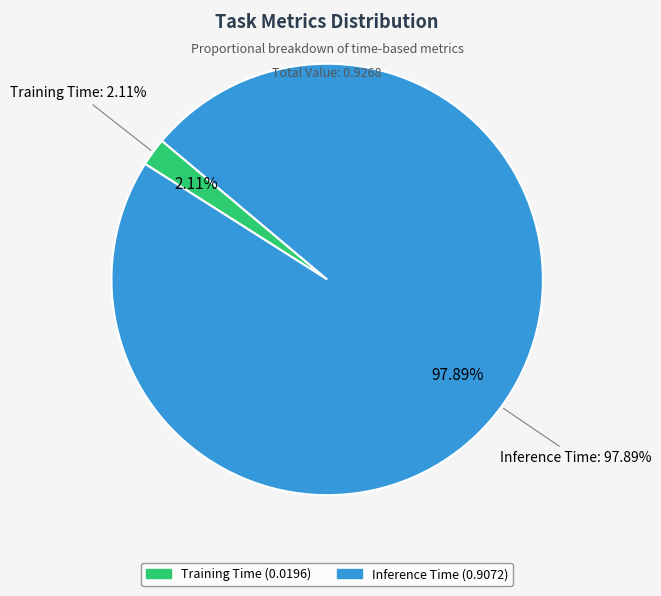

What is the largest slice in the pie chart?

Inference Time